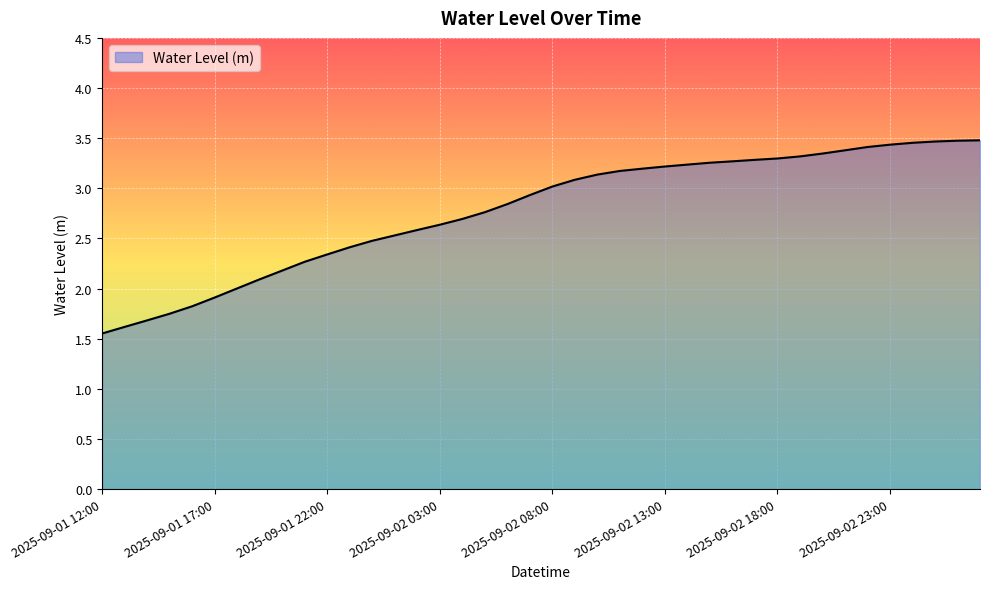

What is the difference between the maximum and minimum values?

1.9